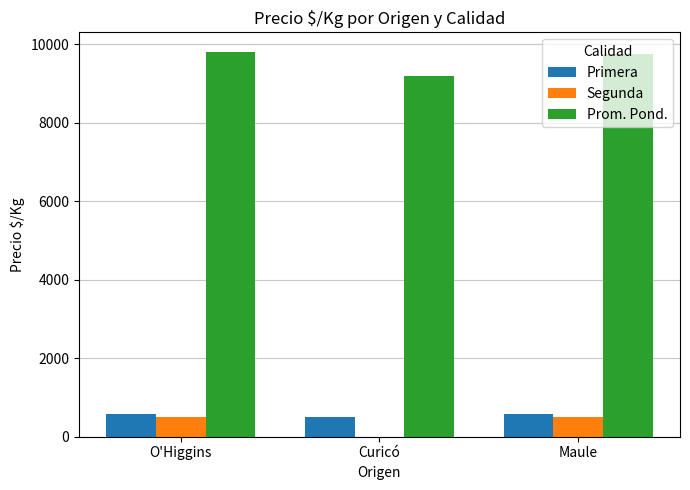

What is the maximum value for Primera?

583.0